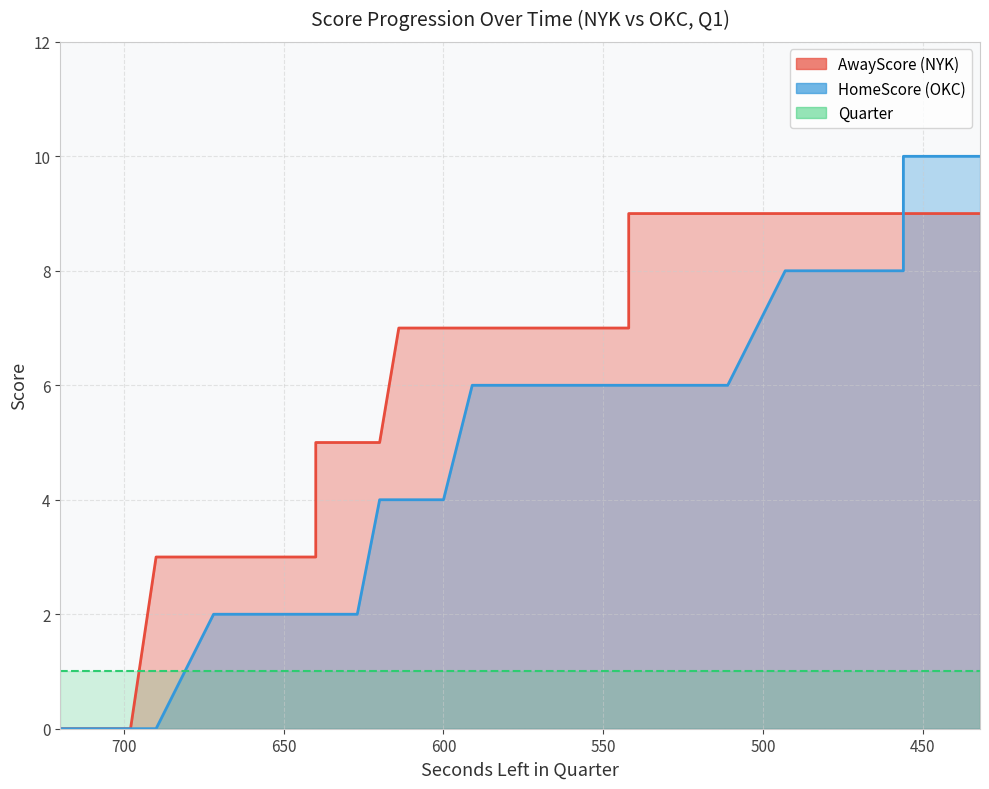

How many lines are shown in the chart?

2